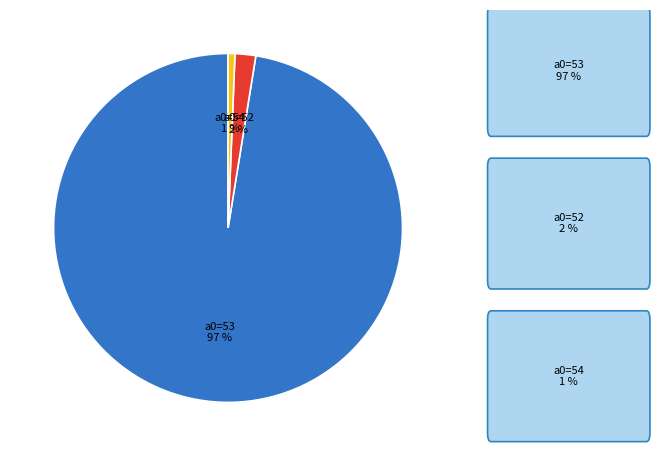

Is it true that a0=54 is 11% of the pie?

False